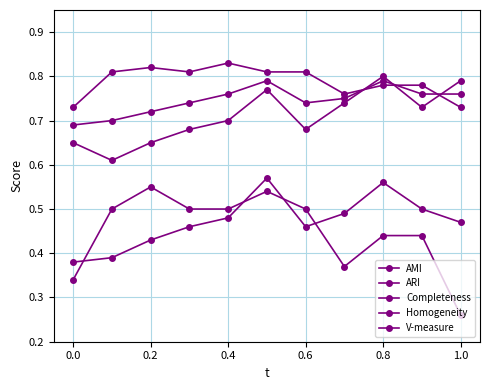

Reading left to right, extract all data points from this chart.

AMI: 0.4	0.4	0.4	0.5	0.5	0.6	0.5	0.5	0.6	0.5	0.5
ARI: 0.3	0.5	0.6	0.5	0.5	0.5	0.5	0.4	0.4	0.4	0.3
Completeness: 0.7	0.8	0.8	0.8	0.8	0.8	0.8	0.8	0.8	0.8	0.7
Homogeneity: 0.7	0.6	0.7	0.7	0.7	0.8	0.7	0.7	0.8	0.7	0.8
V-measure: 0.7	0.7	0.7	0.7	0.8	0.8	0.7	0.8	0.8	0.8	0.8